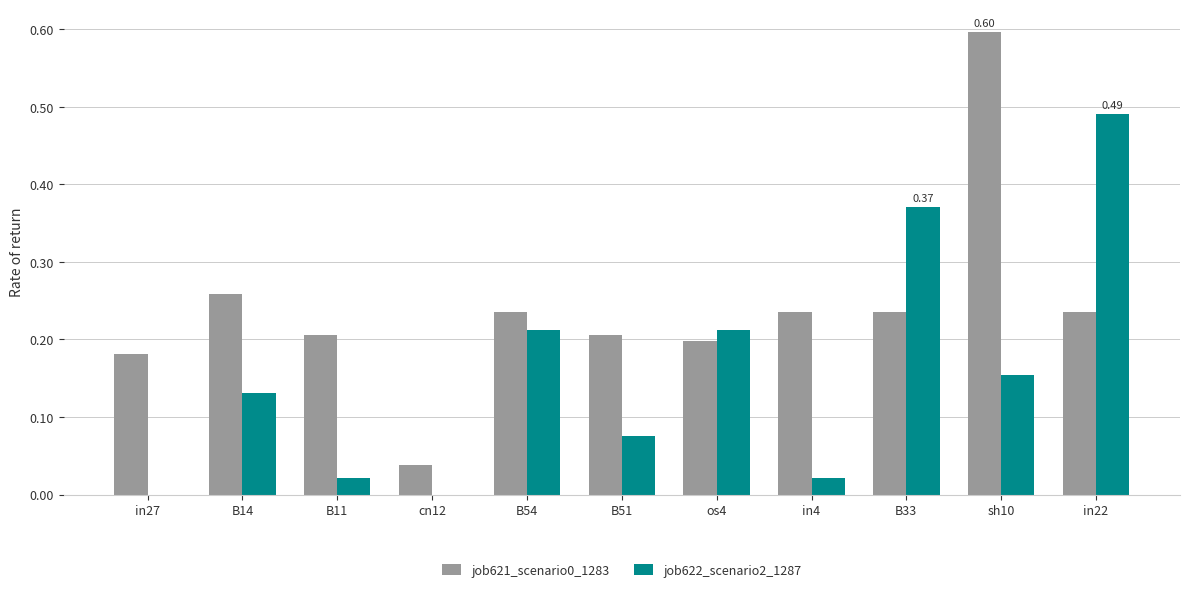

Which series changed the most between os4 and in4?

job622_scenario2_1287